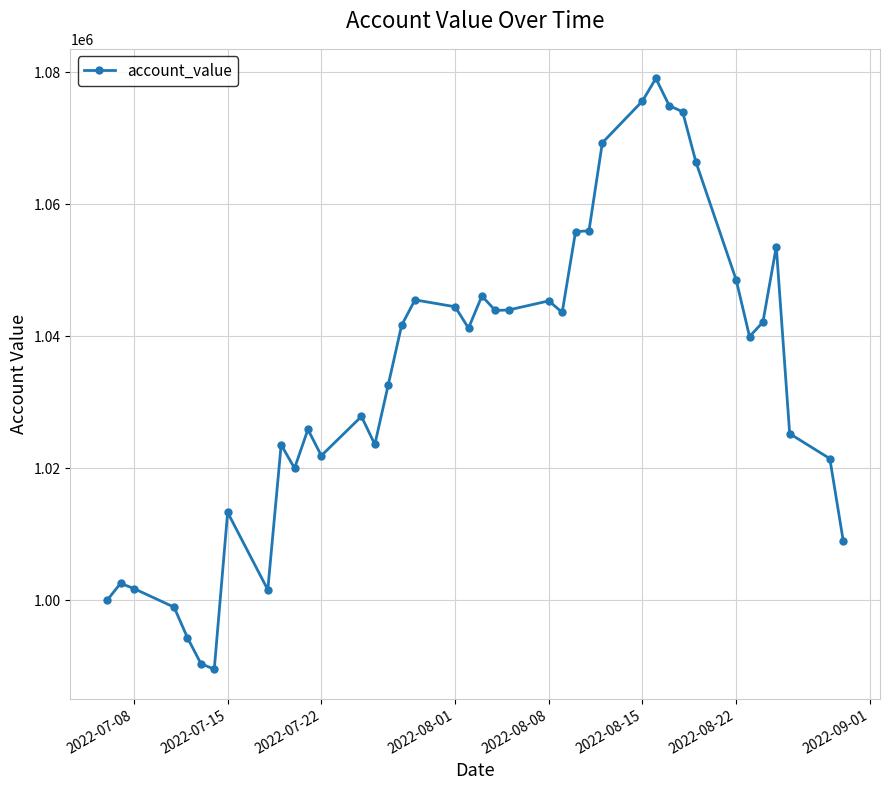

What is the average value?

1033877.9